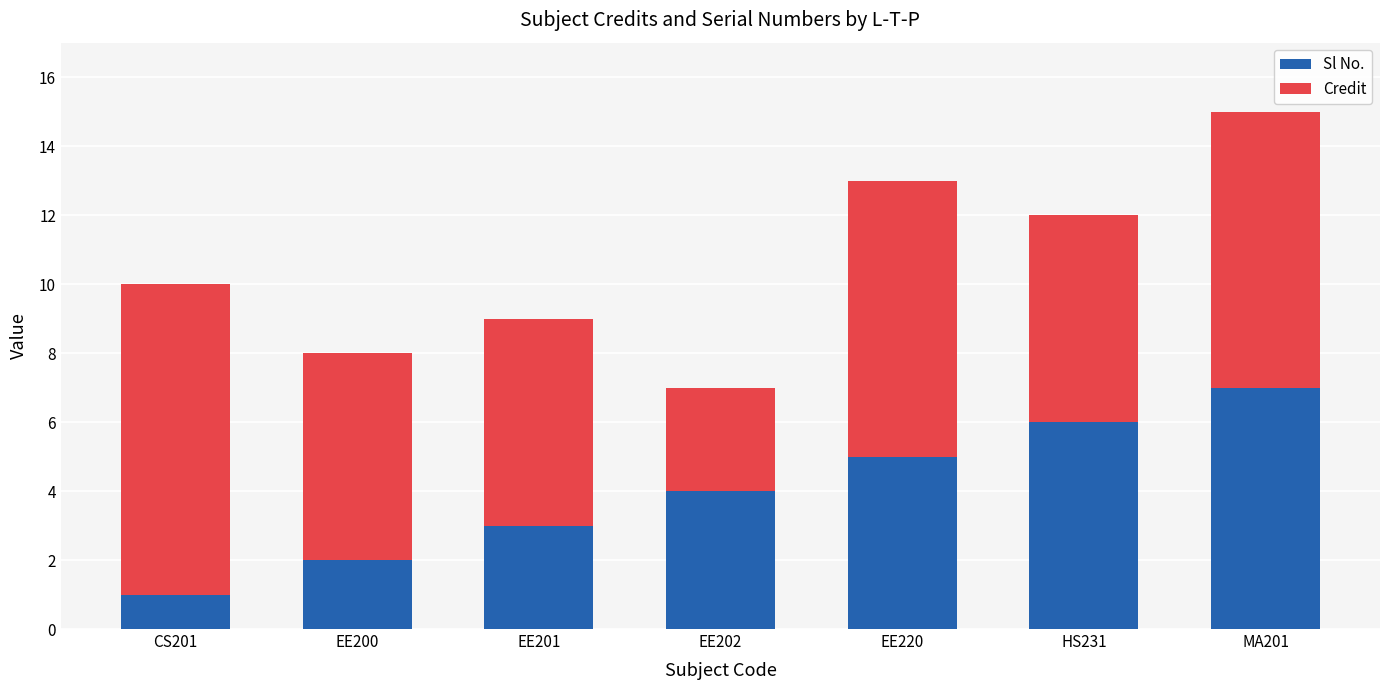

True or false: Sl No. has a value of 1 at EE201.

False